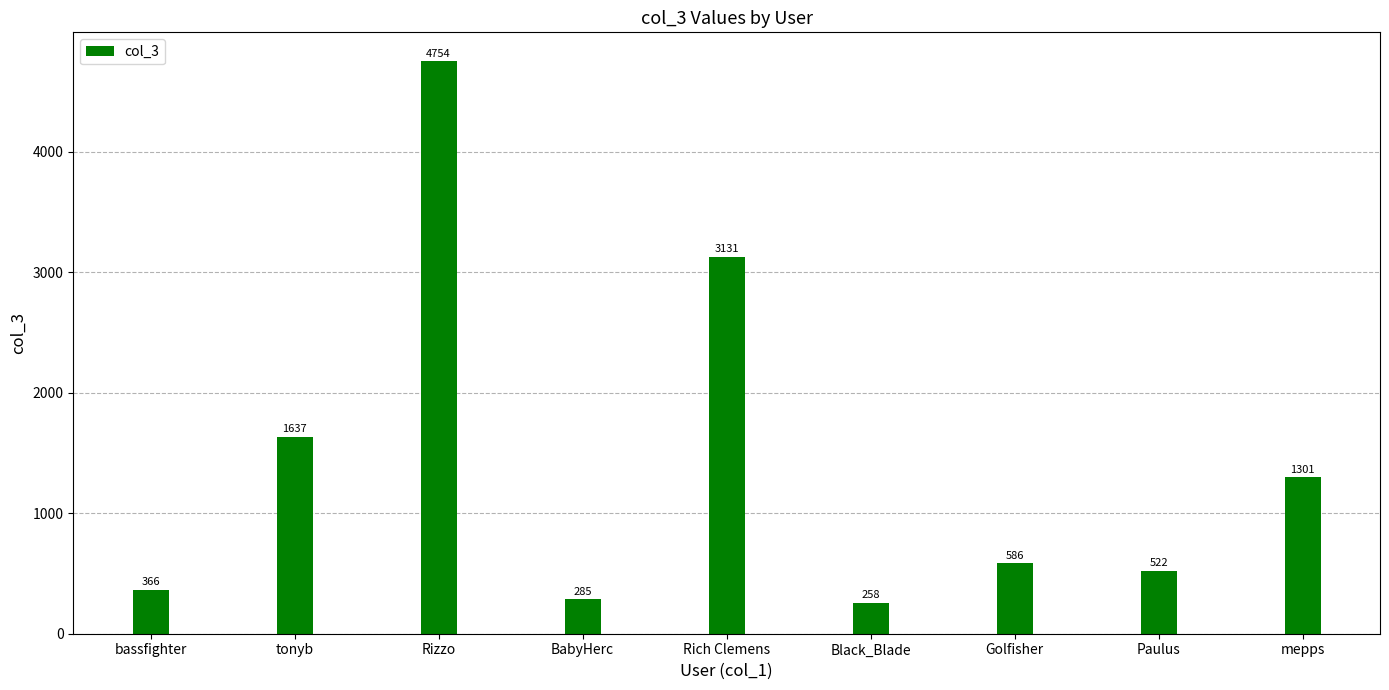

What is the minimum value shown in the chart?

258